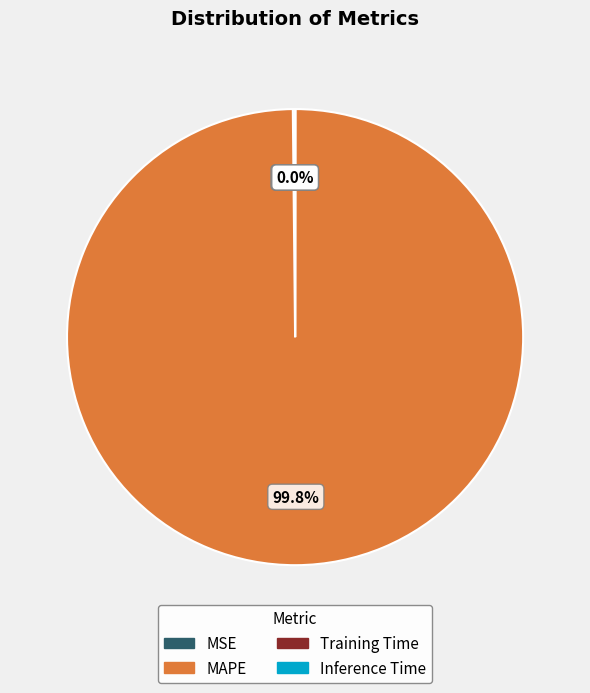

The MAPE slice represents 100% of the pie. True or false?

True